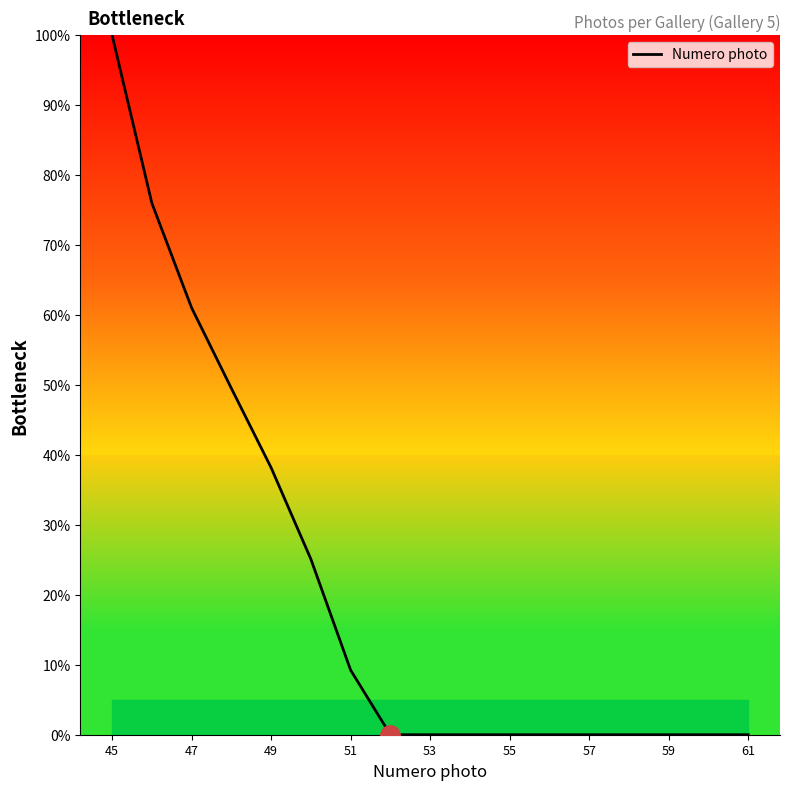

What is the greatest value displayed?

100.0